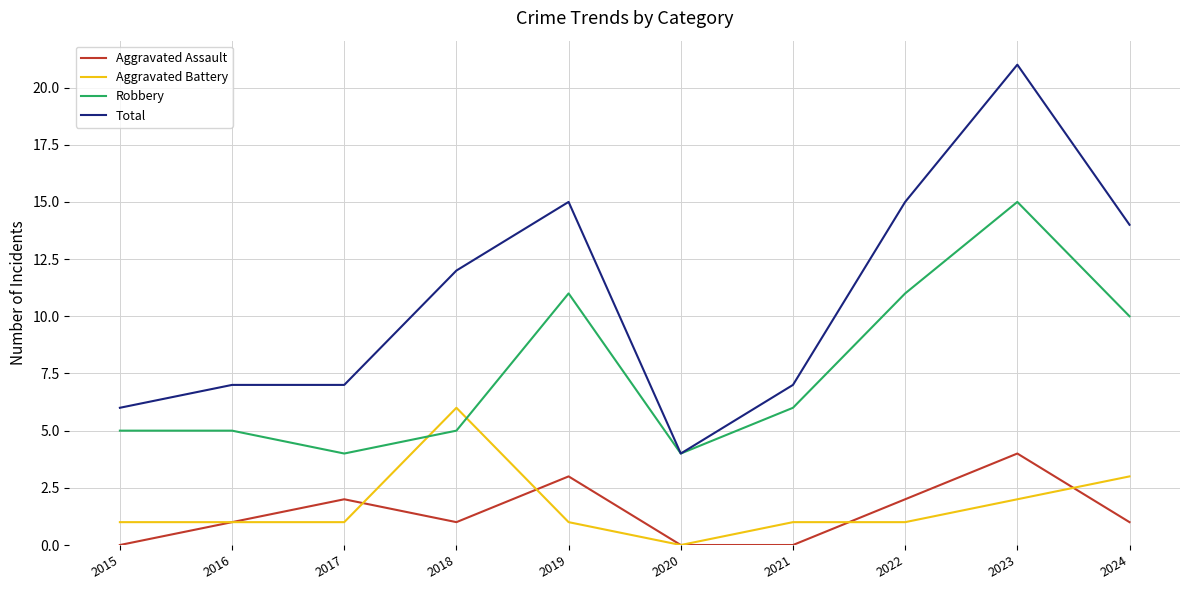

At which label does Aggravated Battery reach its minimum?

2020